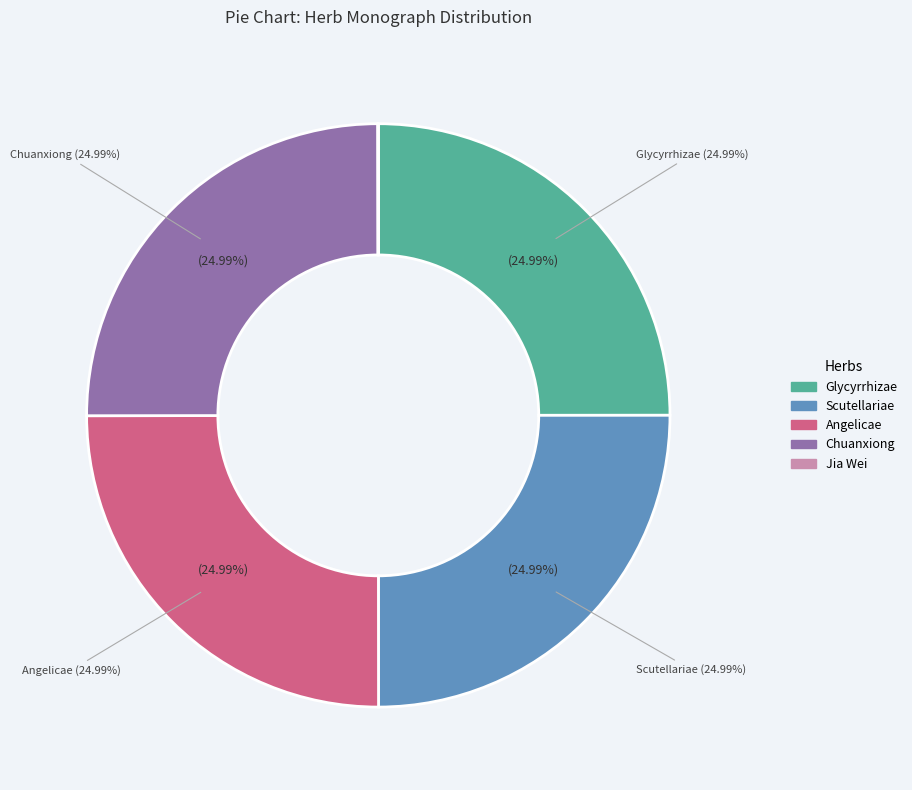

Does 黃芩 (Scutellaria Root) account for over 50% of the chart?

No